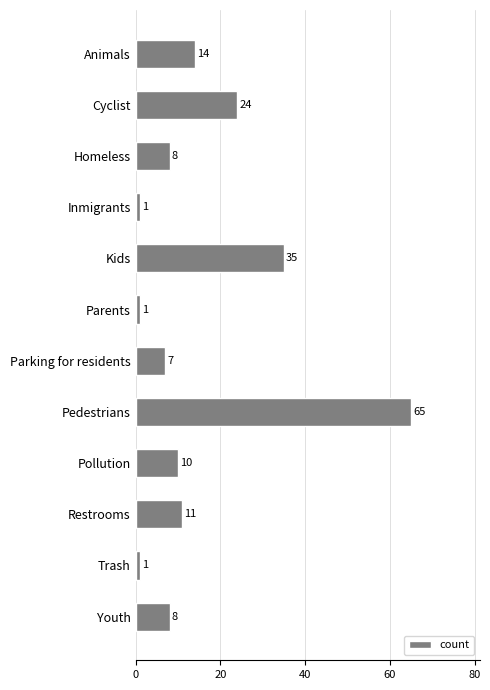

How many series are shown in this chart?

1